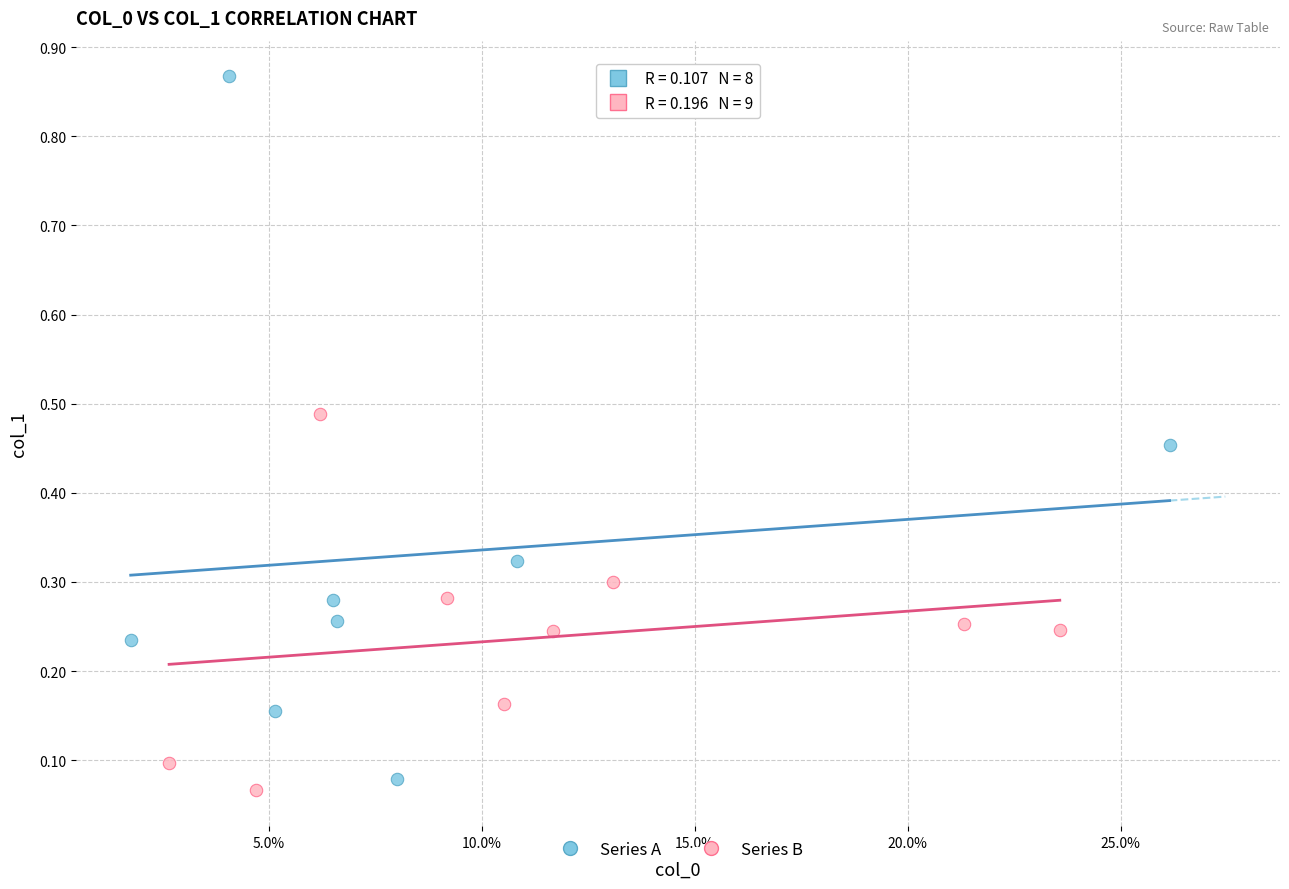

Which series has the largest Y range (max minus min)?

Series A